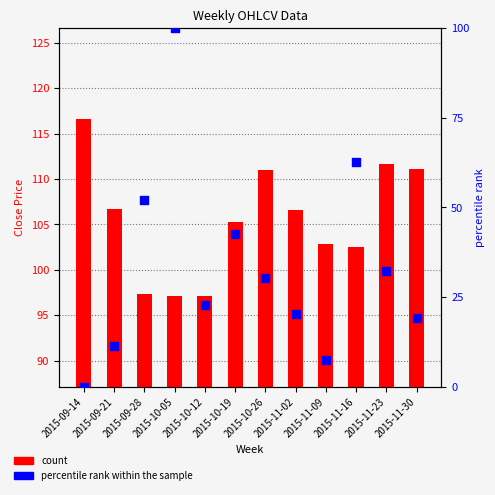

At which category is the sum across all series the highest?

2015-10-05